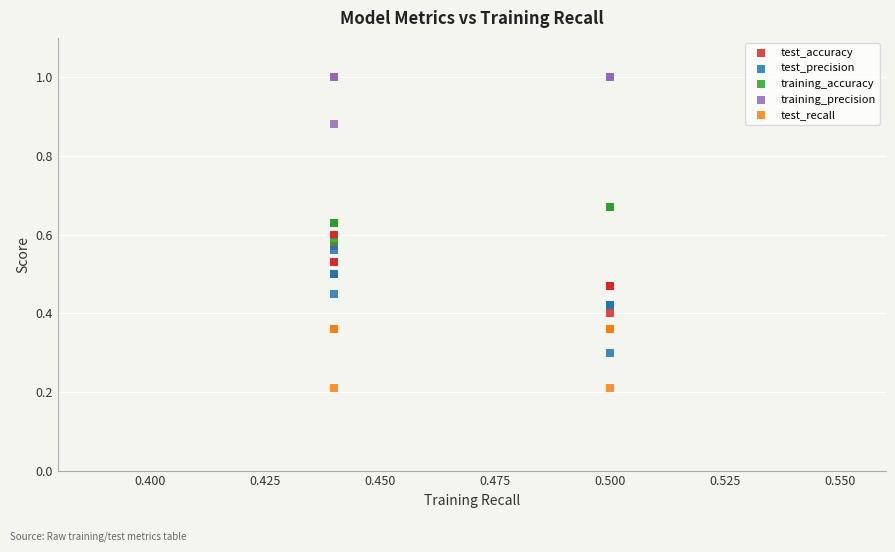

What are all the series names shown in the legend?

test_accuracy, test_precision, training_accuracy, training_precision, test_recall